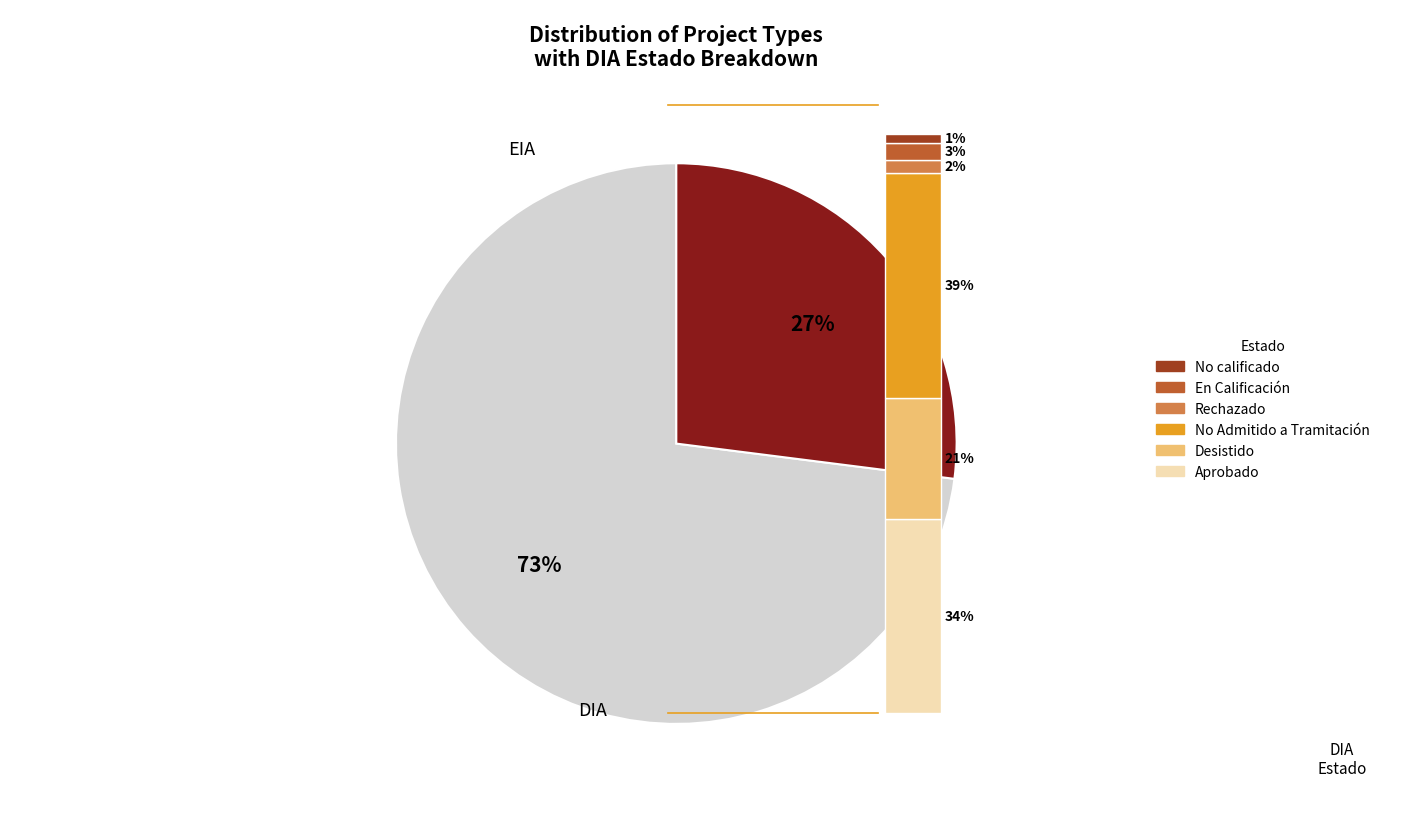

Is there a majority slice in this chart?

Yes